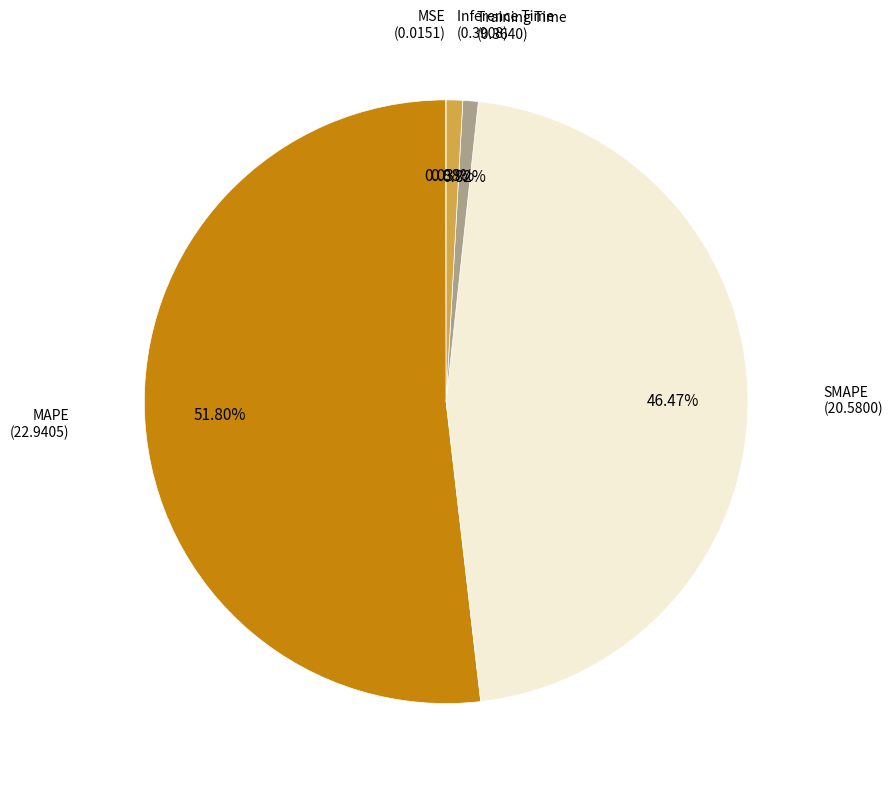

Is there any slice that represents more than half of the pie?

Yes